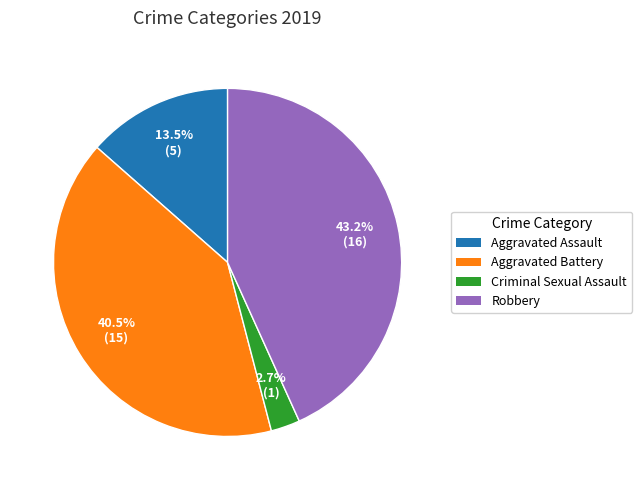

Is there any slice that represents more than half of the pie?

No